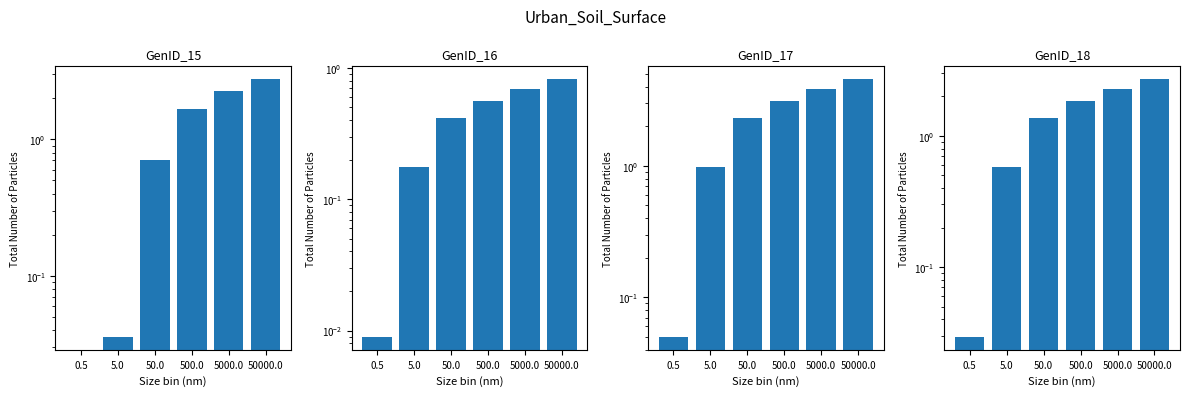

Count the number of data series in this chart.

4